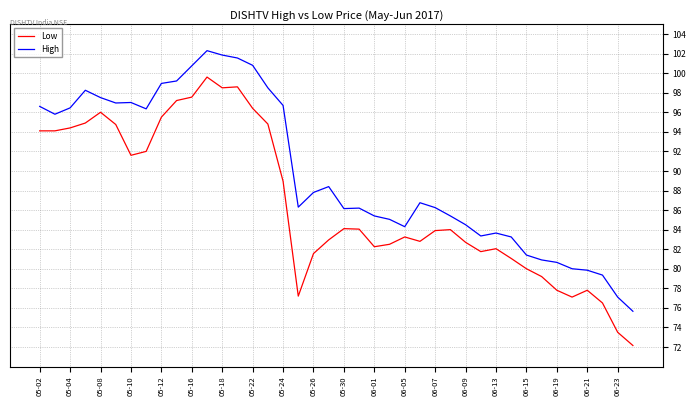

Which series has the widest spread of values?

Low